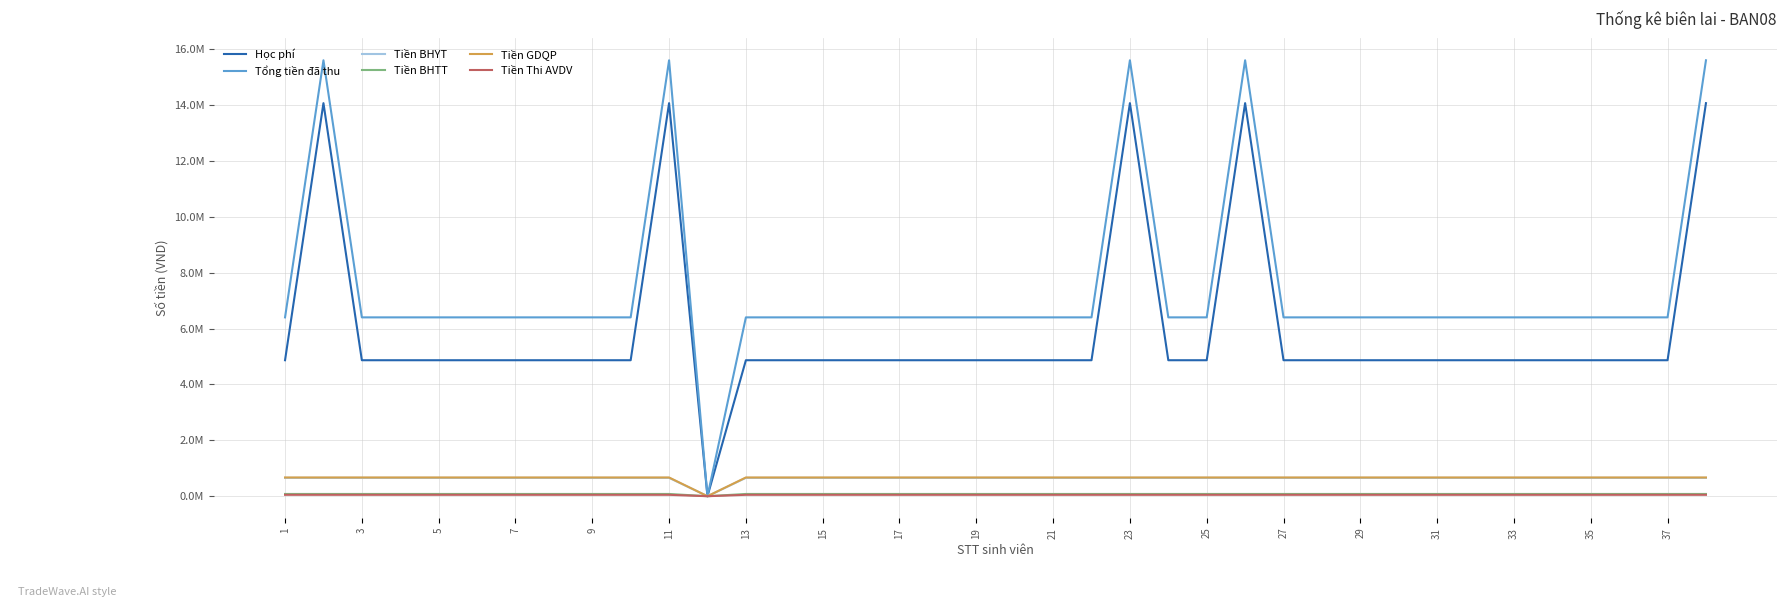

Does the chart have visible grid lines?

Yes